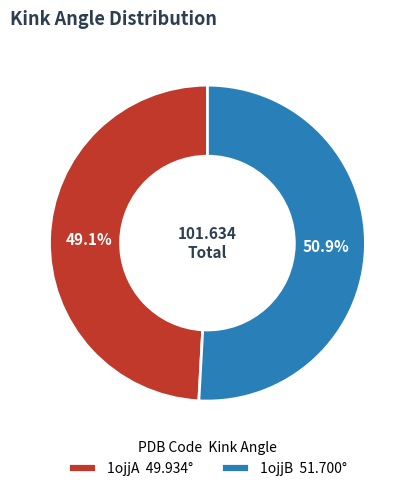

How many segments does this pie chart have?

2